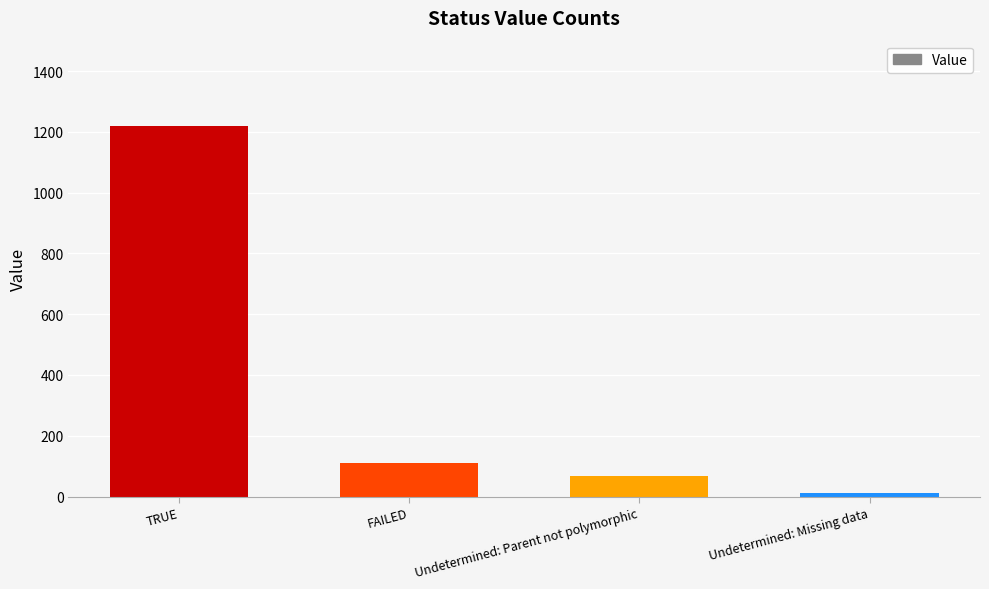

Rank the categories by value from lowest to highest.

Undetermined: Missing data, Undetermined: Parent not polymorphic, FAILED, TRUE